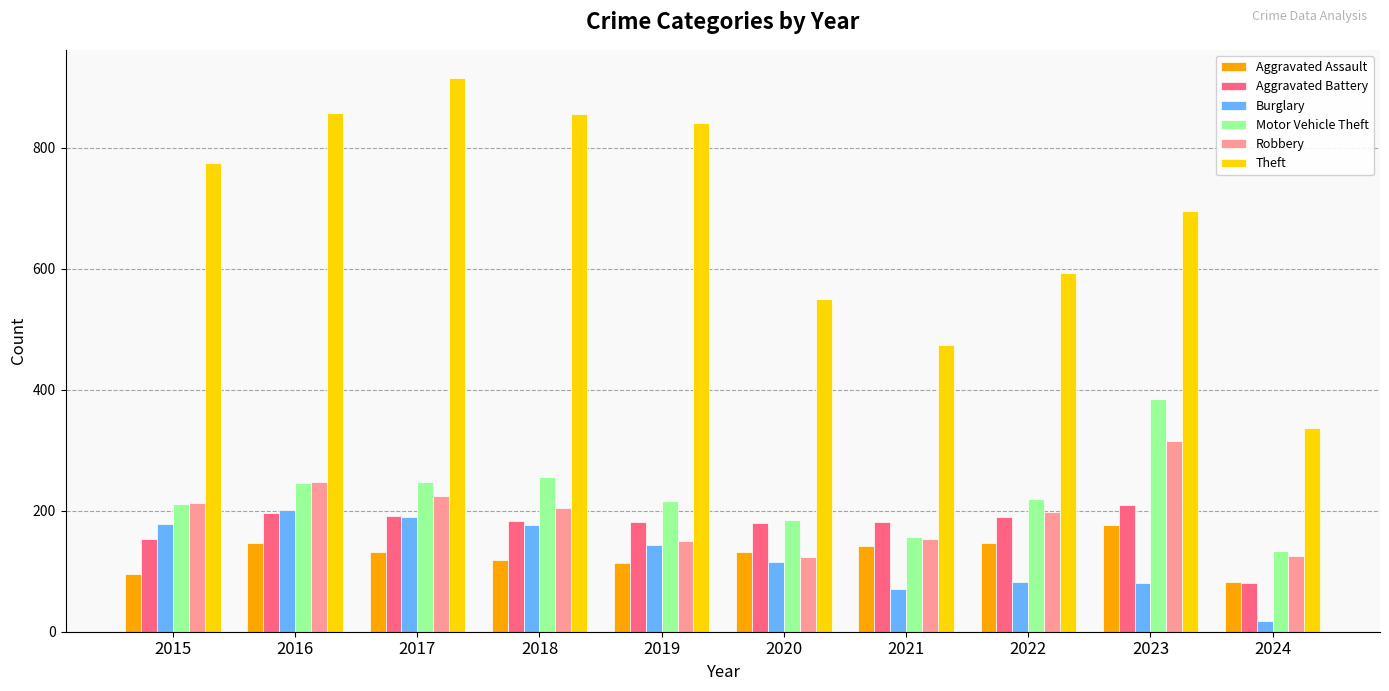

True or false: Theft has a value of 841 at 2019.

True